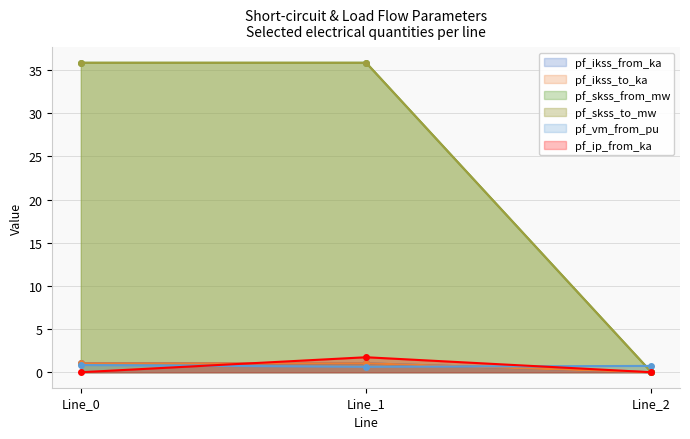

What is the lowest value of the pf_vm_from_pu series?

0.6